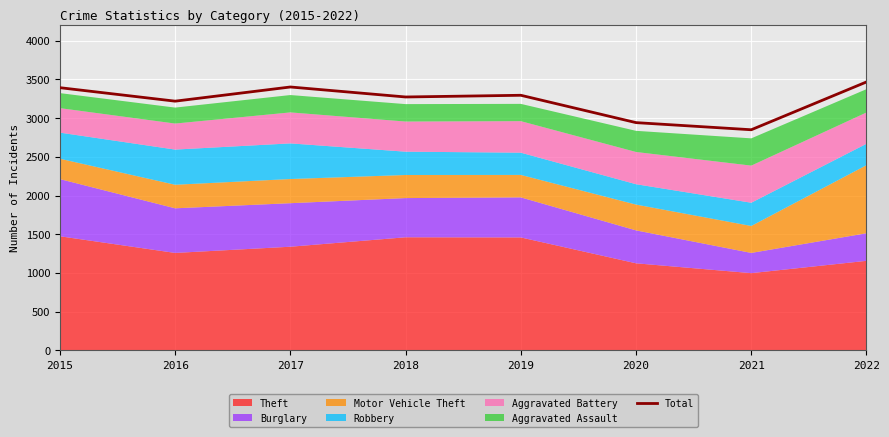

What is the ratio of the value at 2021 to the value at 2017?

0.8